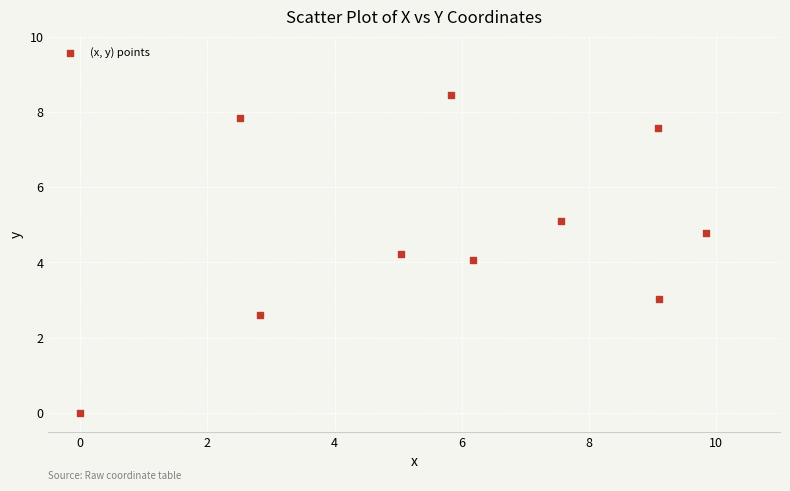

What is the average X value?

5.8